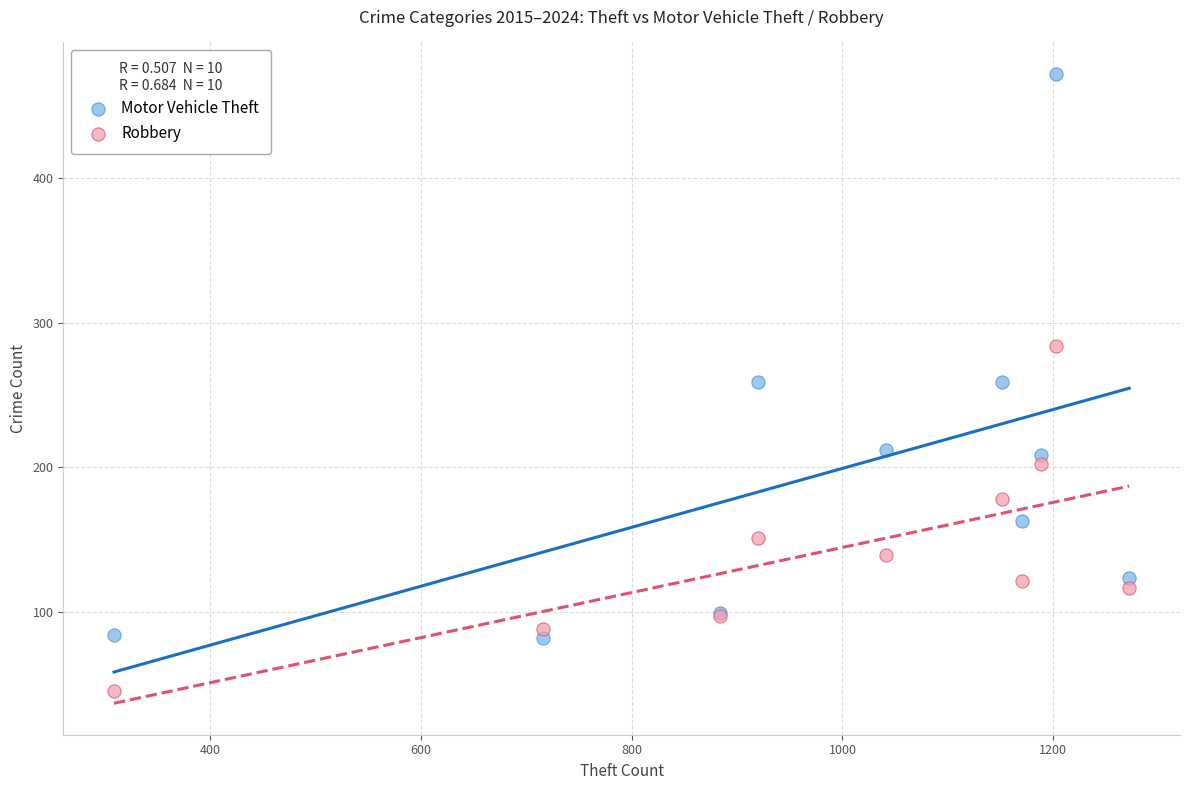

Which series contains the highest Y value?

Motor Vehicle Theft